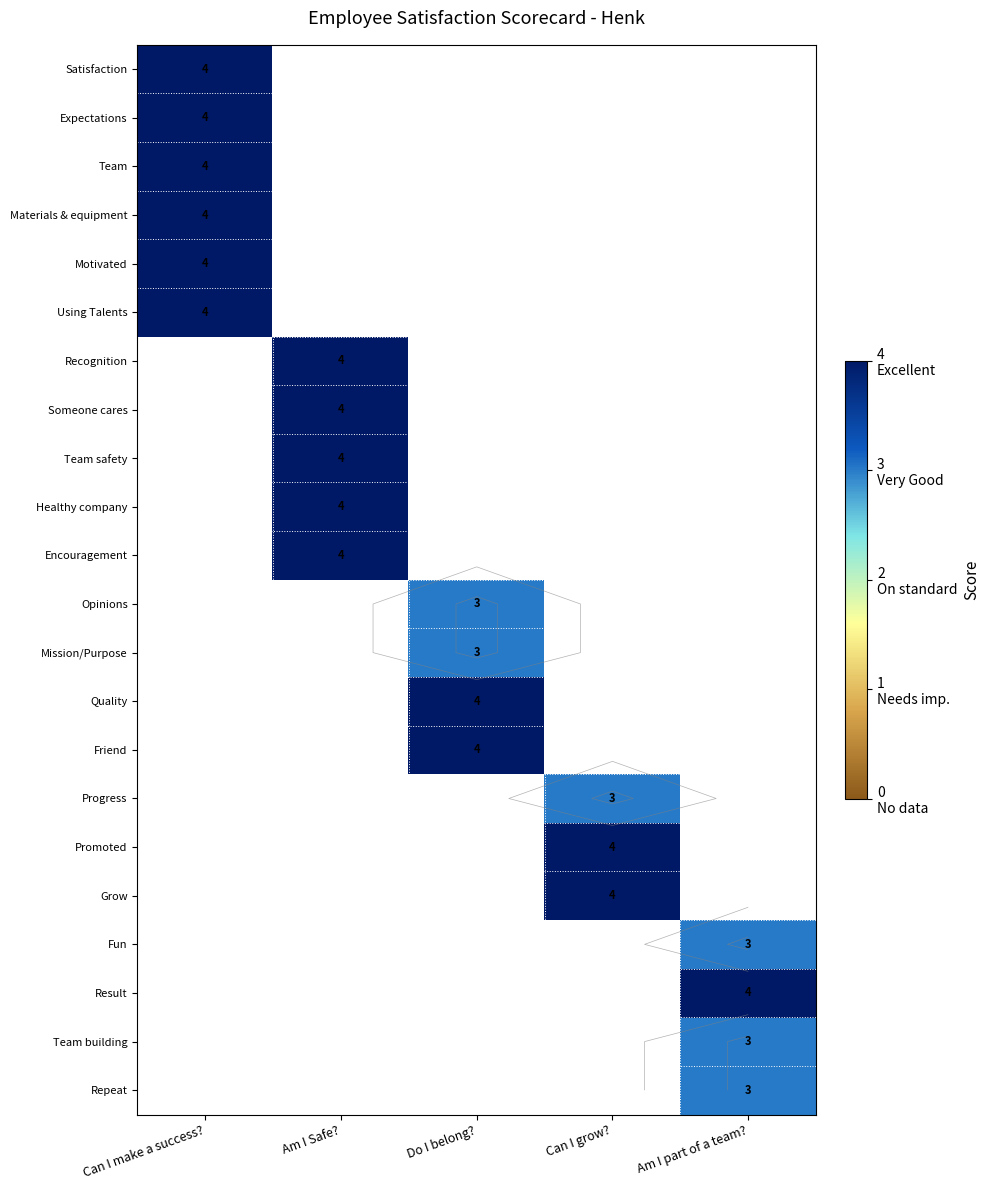

What is the greatest value displayed?

4.0